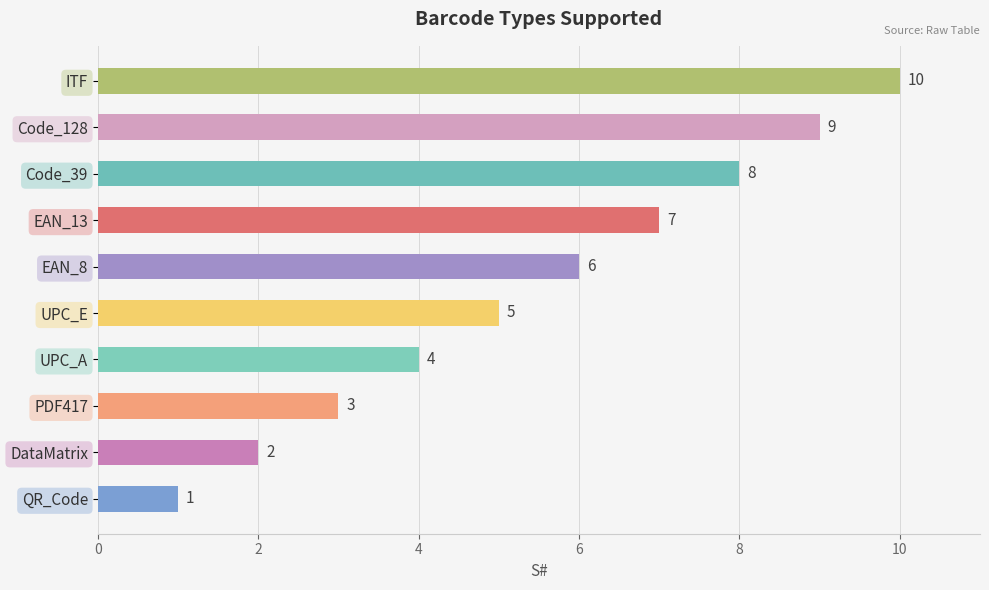

Are the bars horizontal?

Yes